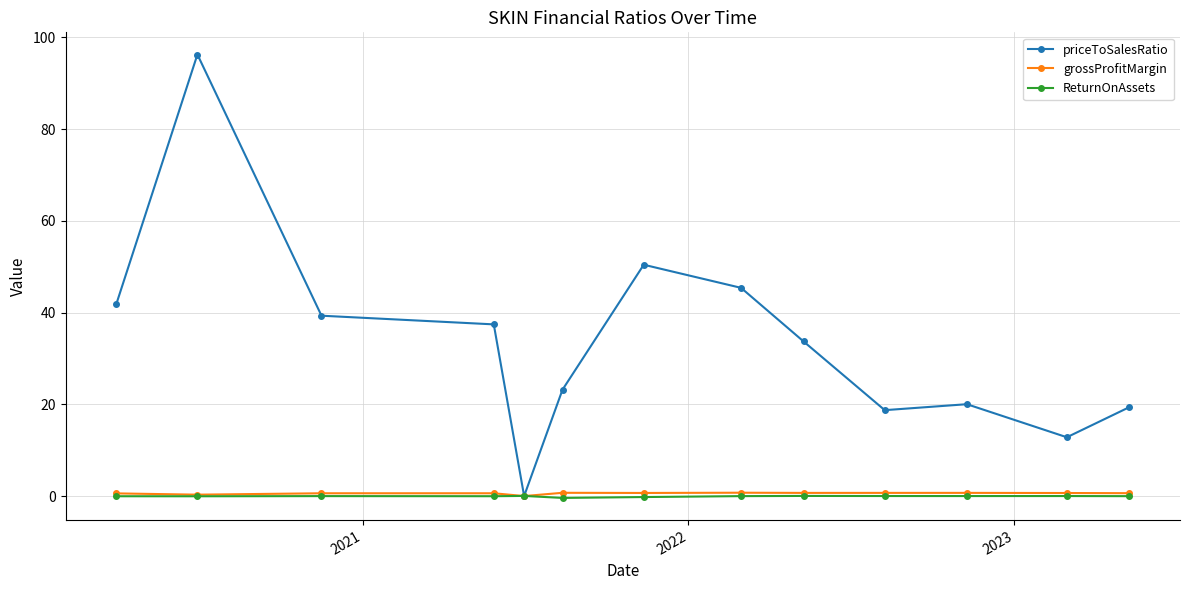

How many data points does each series have?

13